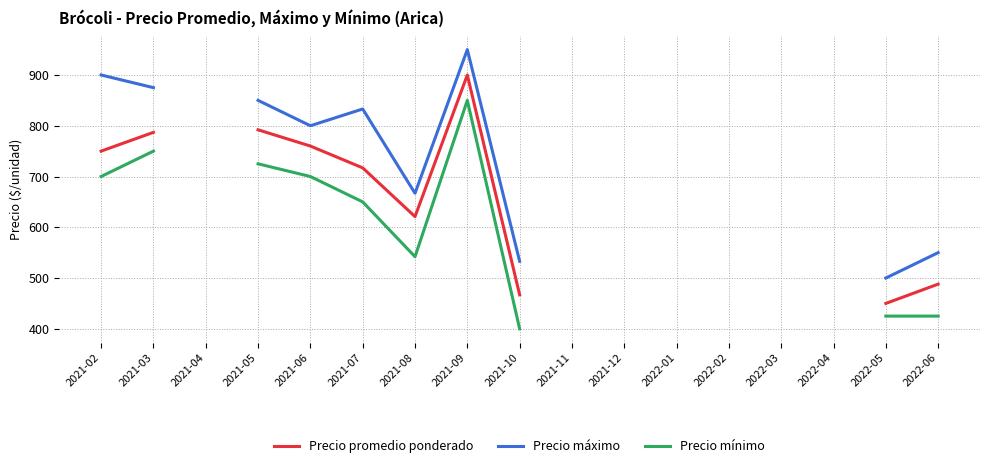

What is the label of the 8th point from the right?

2021-11